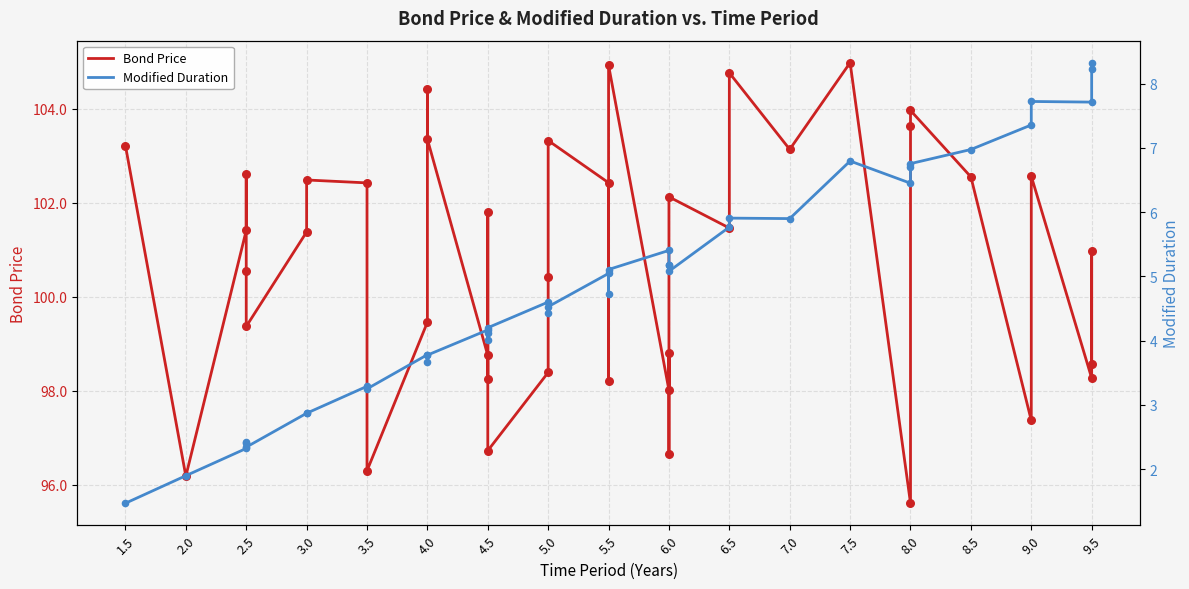

Which series has the largest Y range (max minus min)?

Bond Price